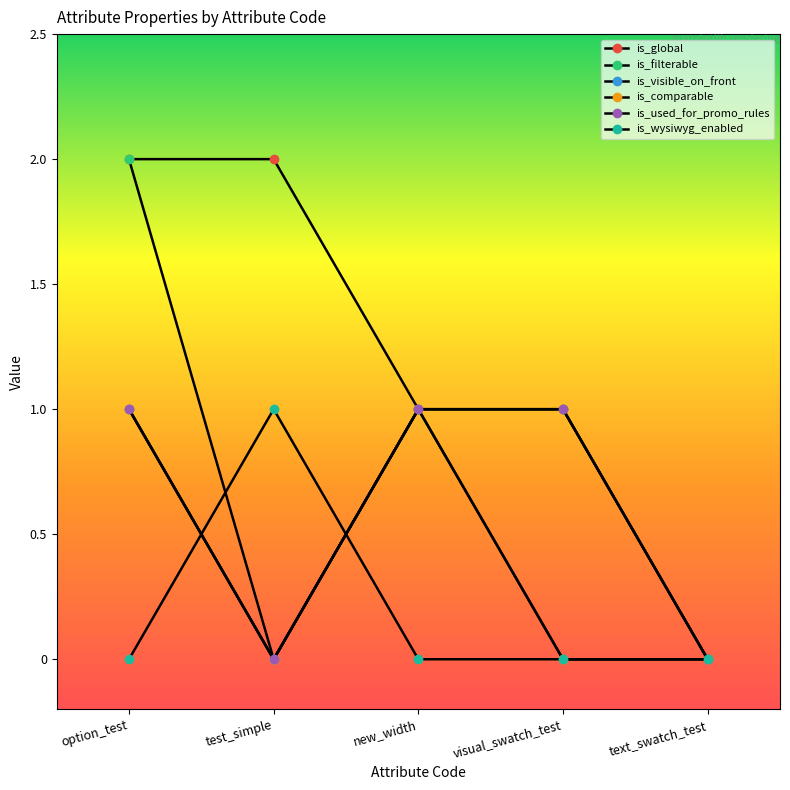

What is the label of the 2nd point from the left?

test_simple